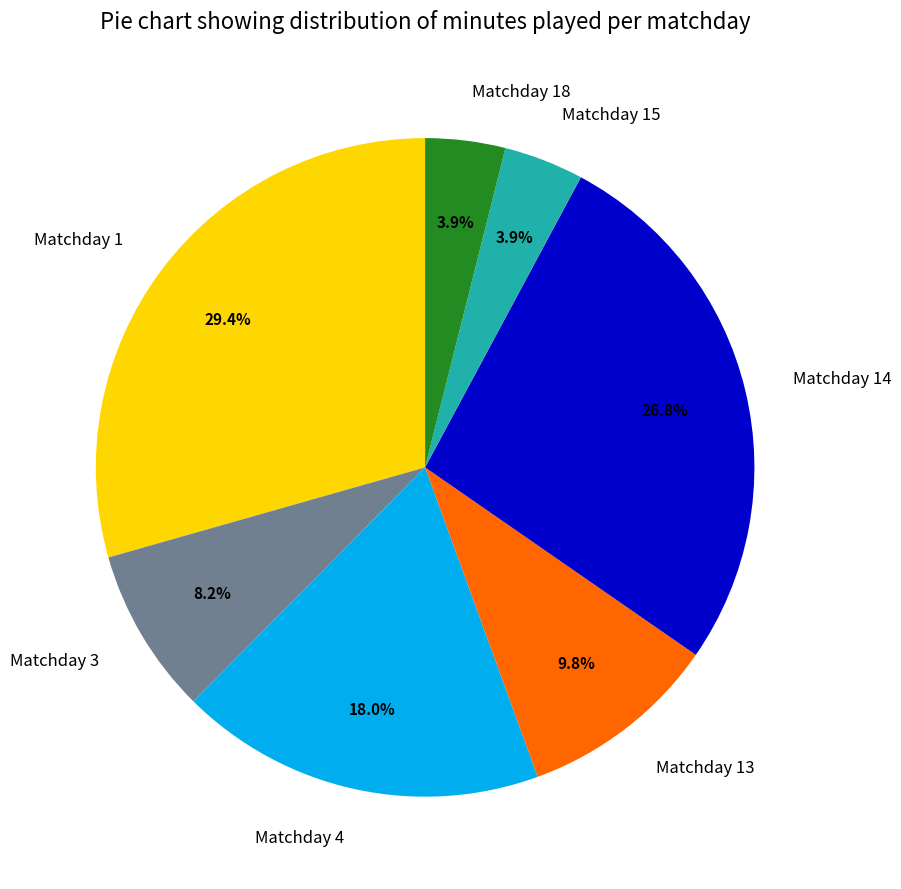

Which category has the biggest portion of the pie?

Matchday 1